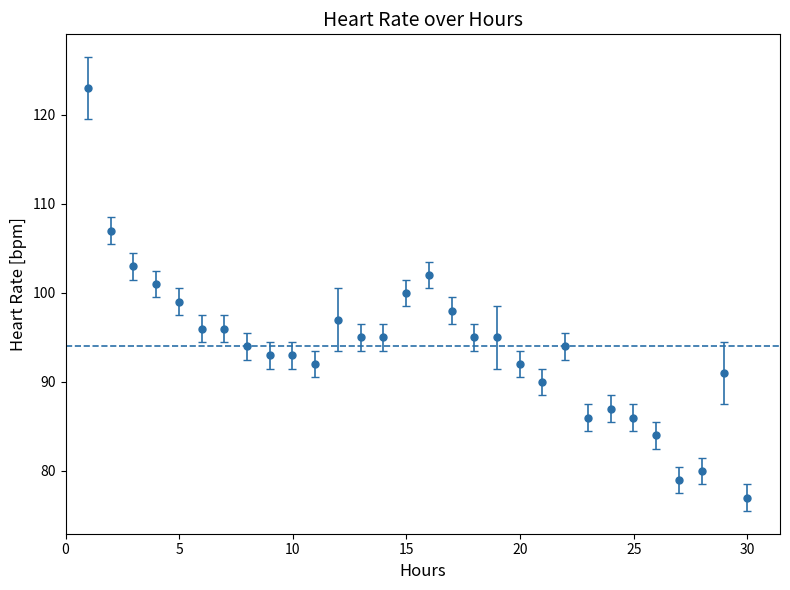

What is the average value?

94